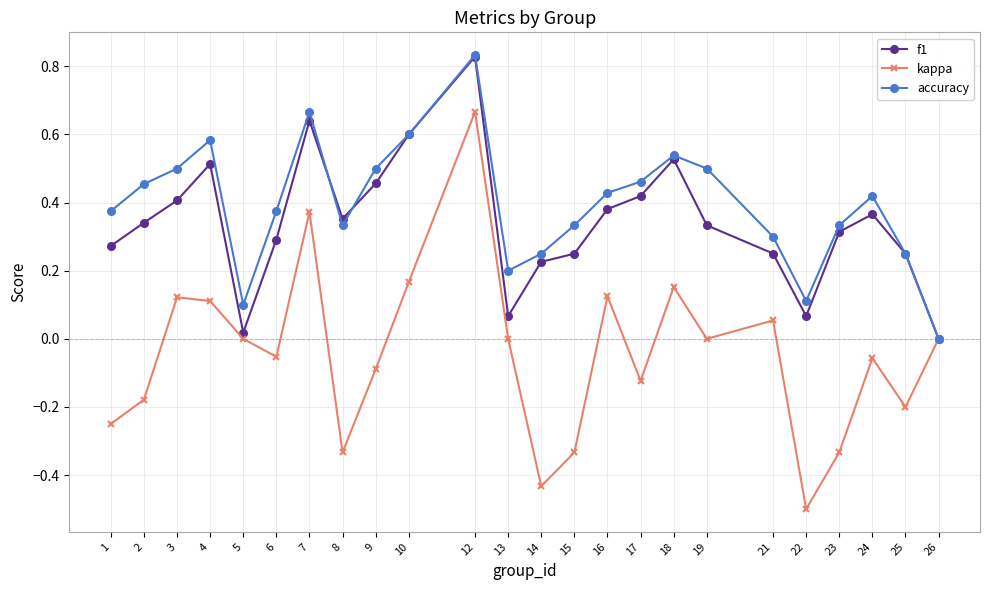

How many interior local valleys does the accuracy series have?

4